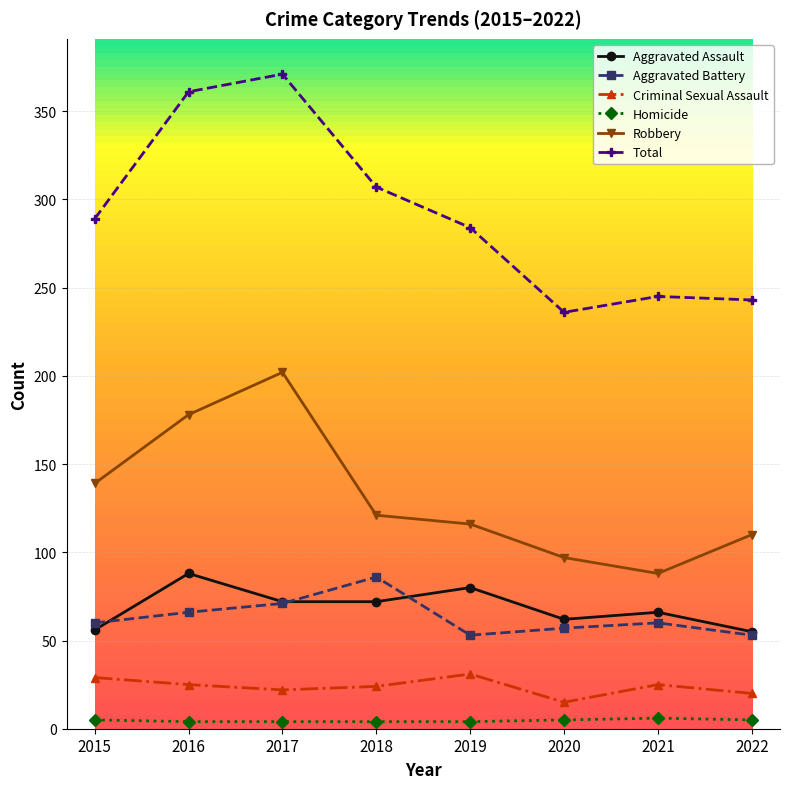

True or false: Aggravated Assault and Homicide intersect in this chart.

False